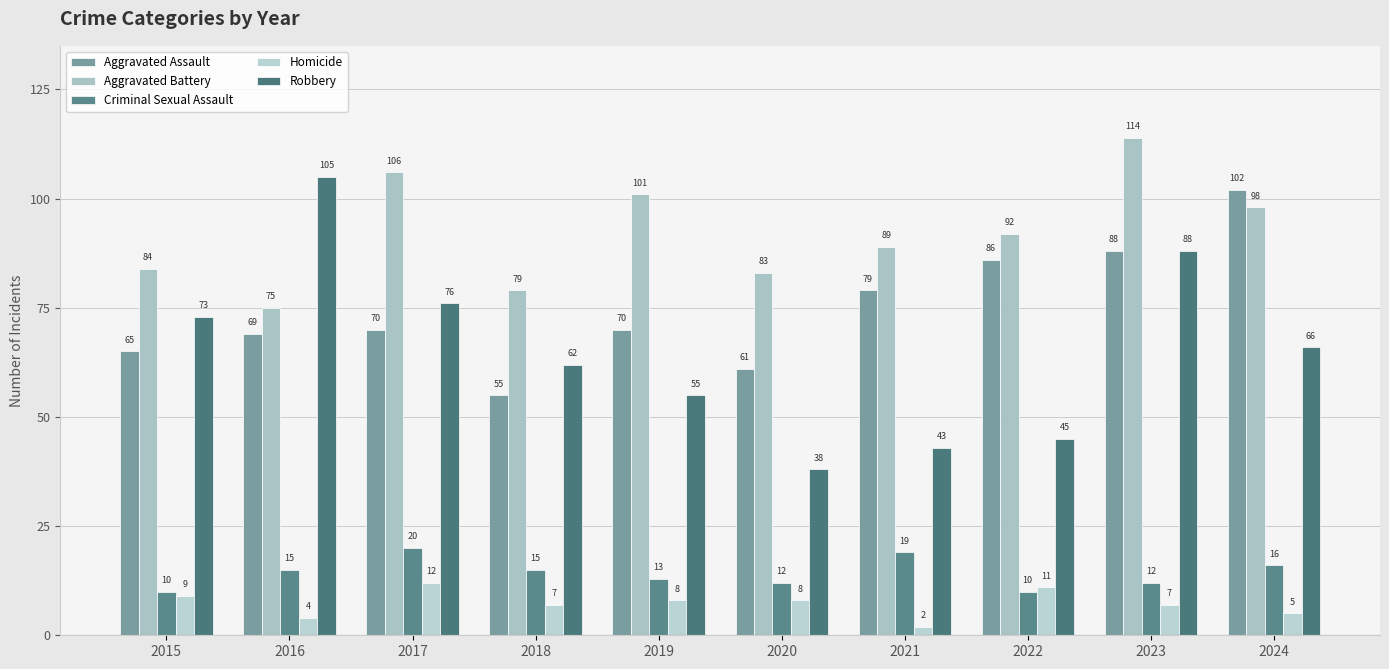

How many bars are there in total?

50